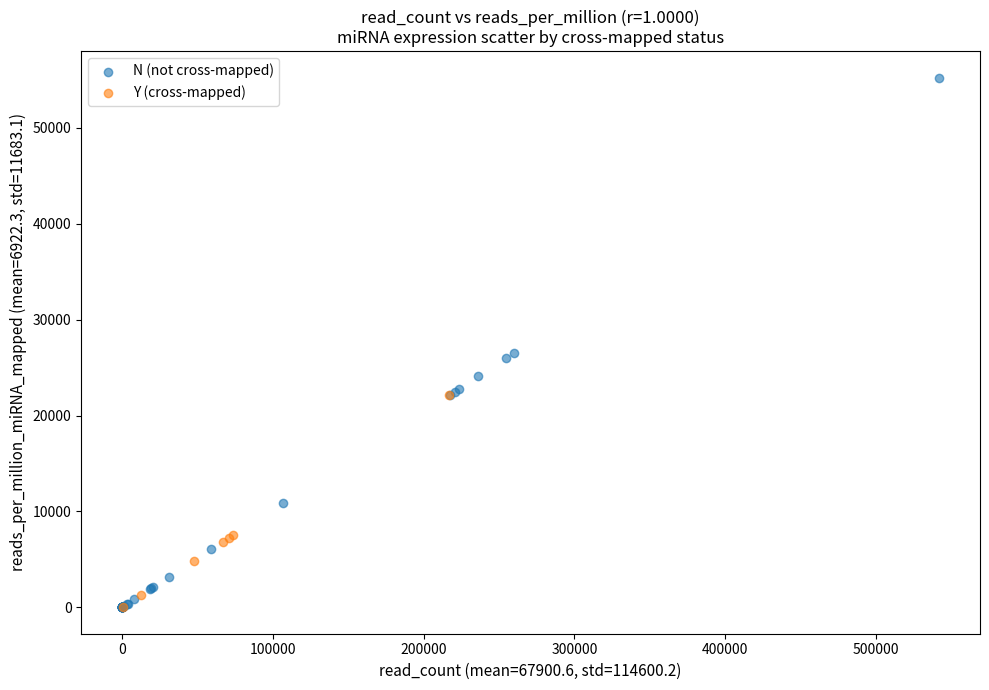

Which series contains the highest Y value?

N (not cross-mapped)